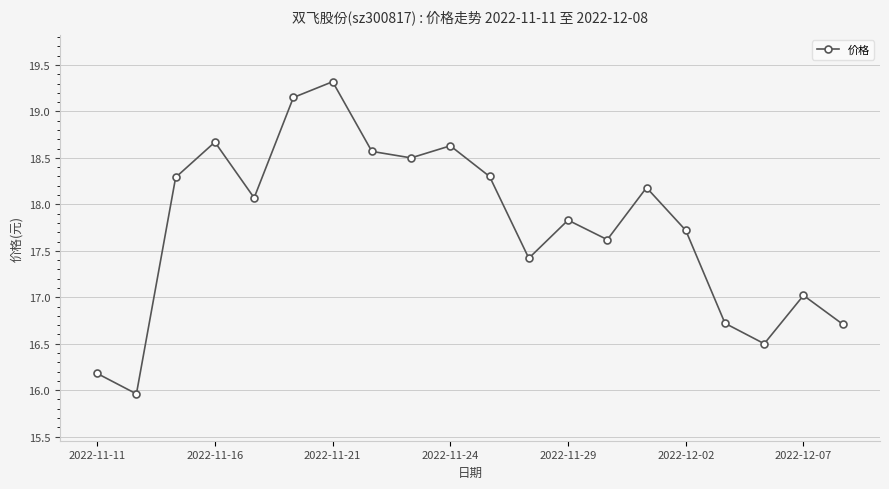

What is the value of the 7th point from the left?

19.3